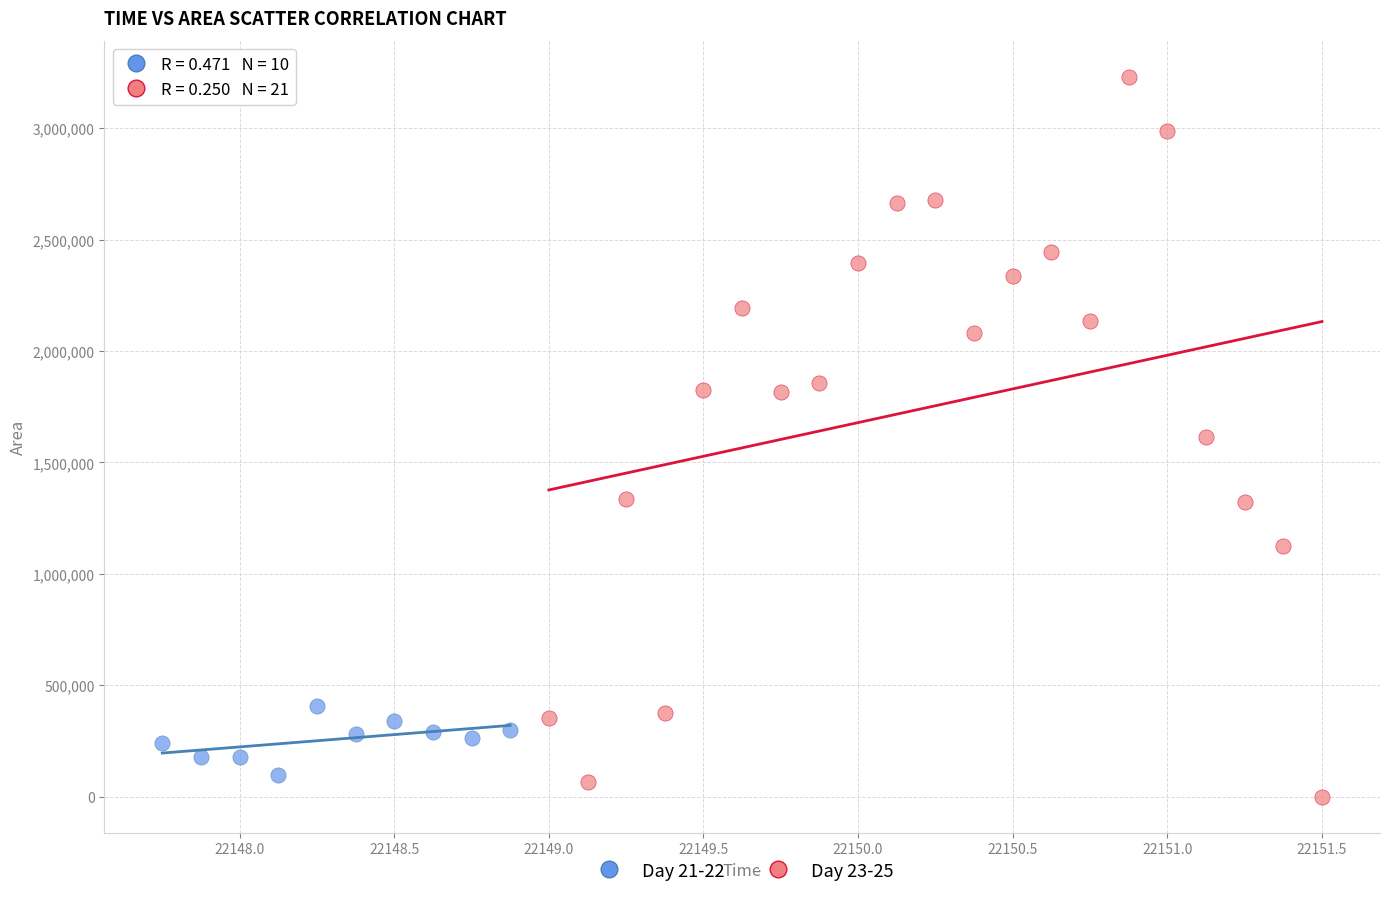

Which series has the widest spread of Y values?

Day 23-25